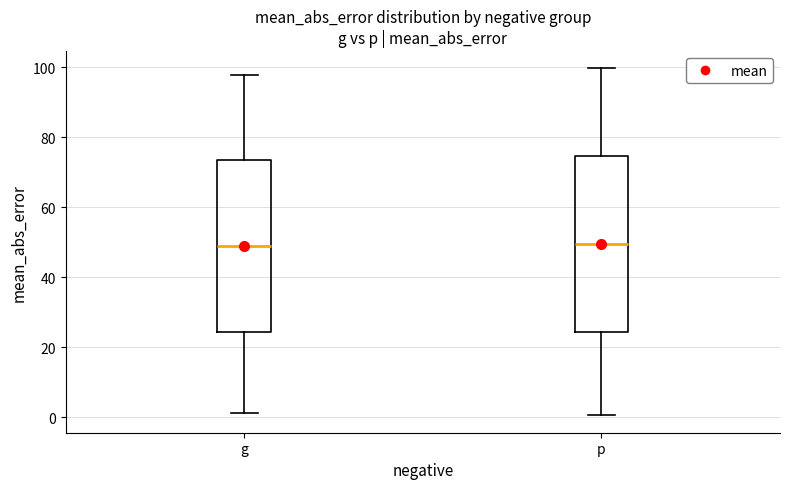

Reading left to right, read every box against the y-axis: the position of its median line, the range the box covers, and the ends of its whiskers. The values are not printed on the chart, so give them approximately, as read against the axis.

g: median 48, box 24 to 74, whiskers 2 to 98
p: median 50, box 24 to 74, whiskers 0 to 100